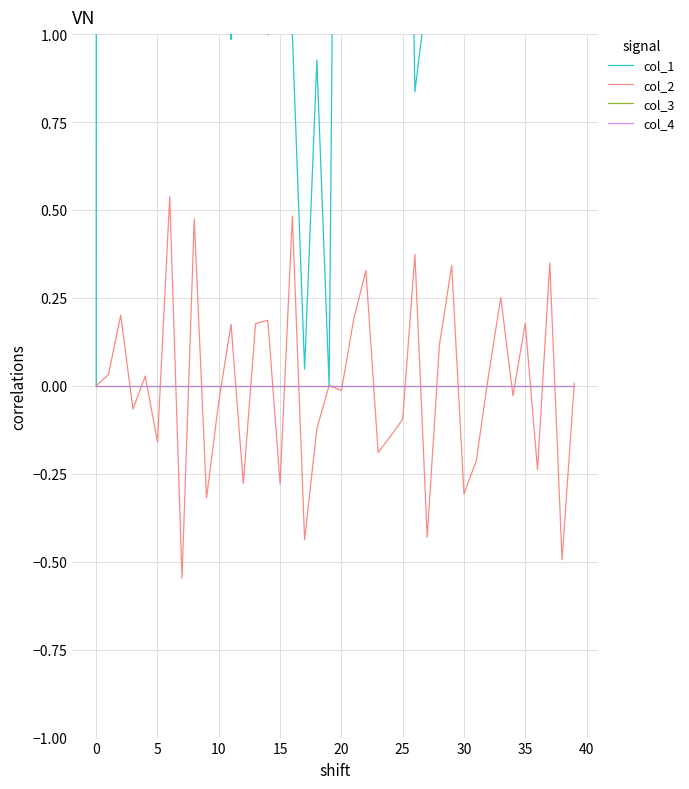

In col_1, how many points are lower than both neighbors (excluding endpoints)?

14